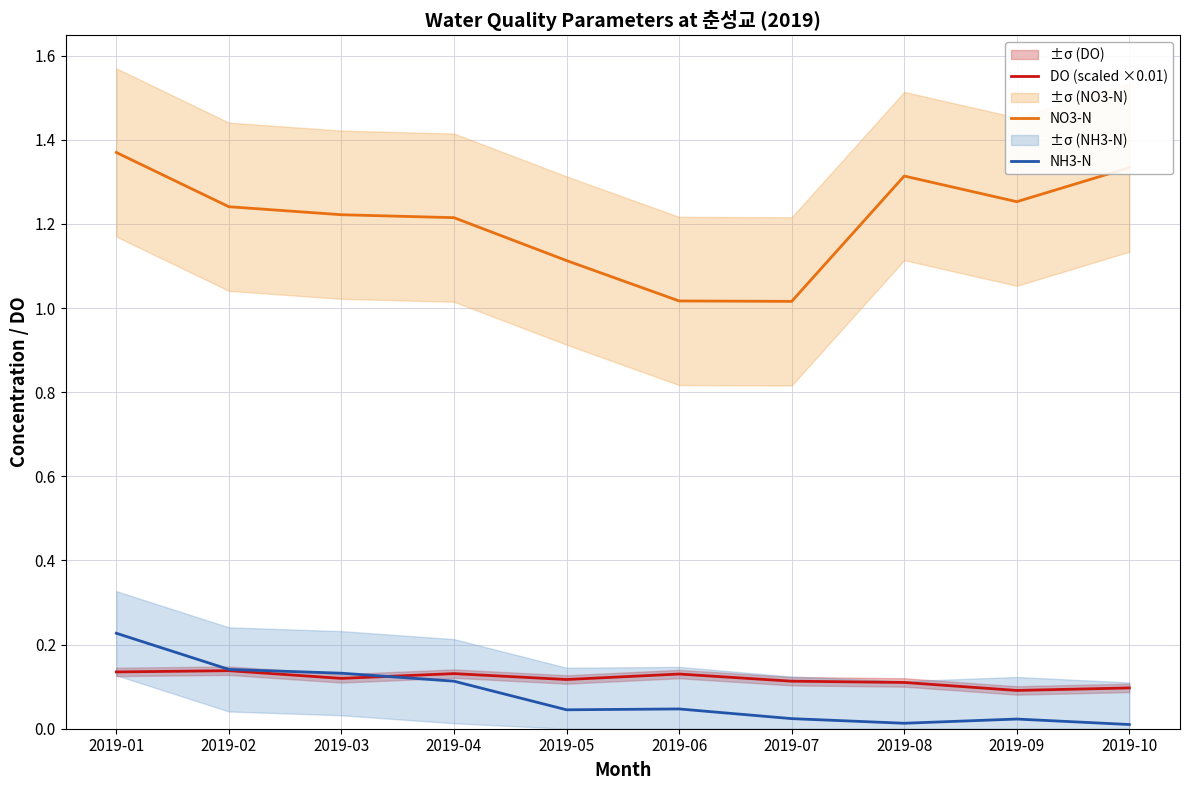

True or false: DO (scaled ×0.01) and NH3-N intersect in this chart.

True